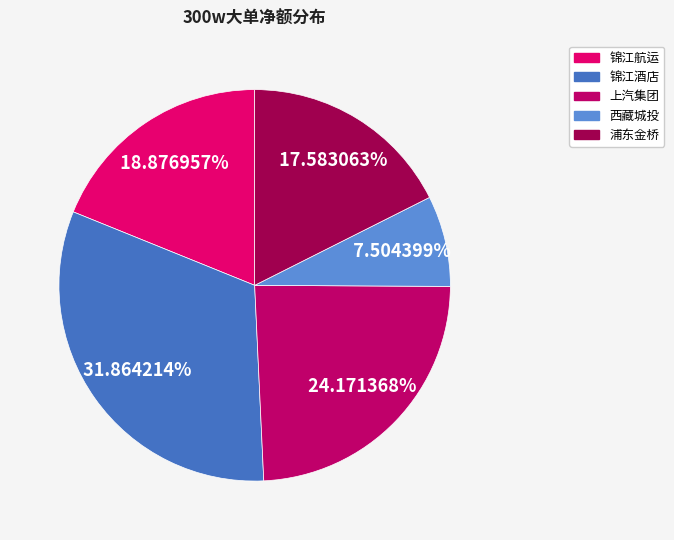

To the nearest percent, what portion does 锦江酒店 represent?

32%